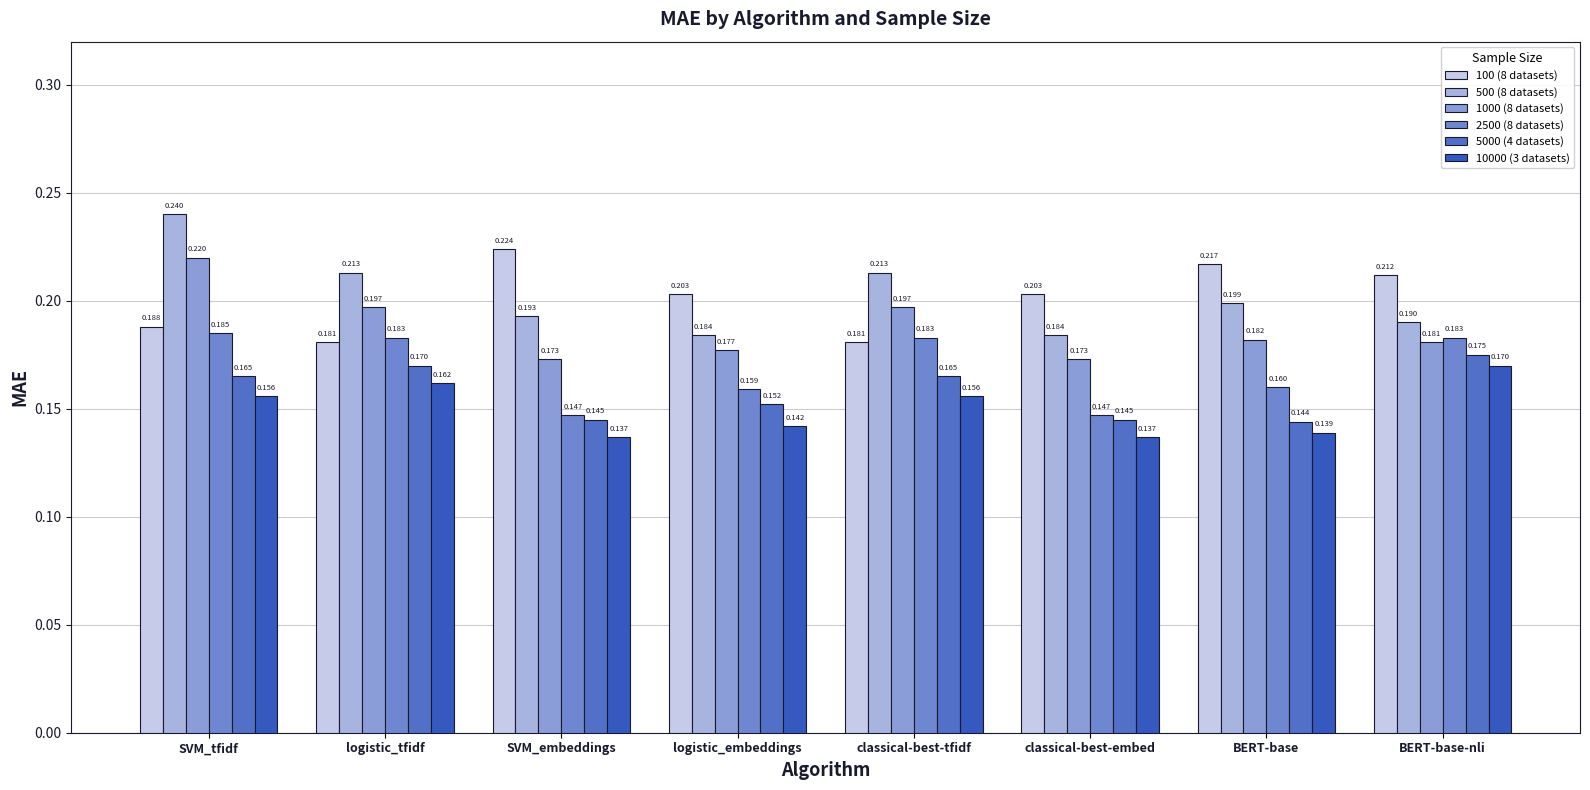

Which series has the largest total across all categories?

500 (8 datasets)